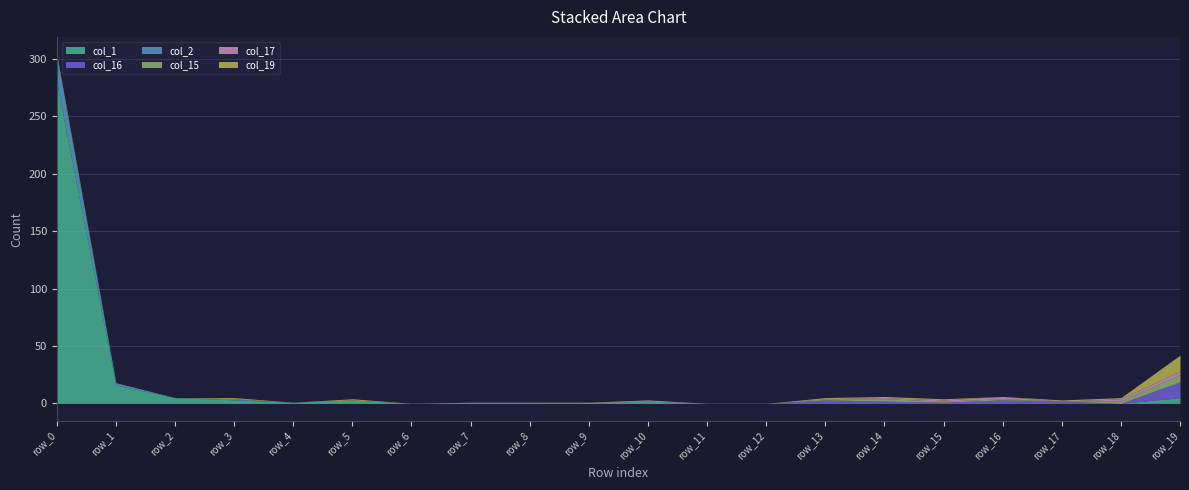

Which series has the widest spread of values?

col_1